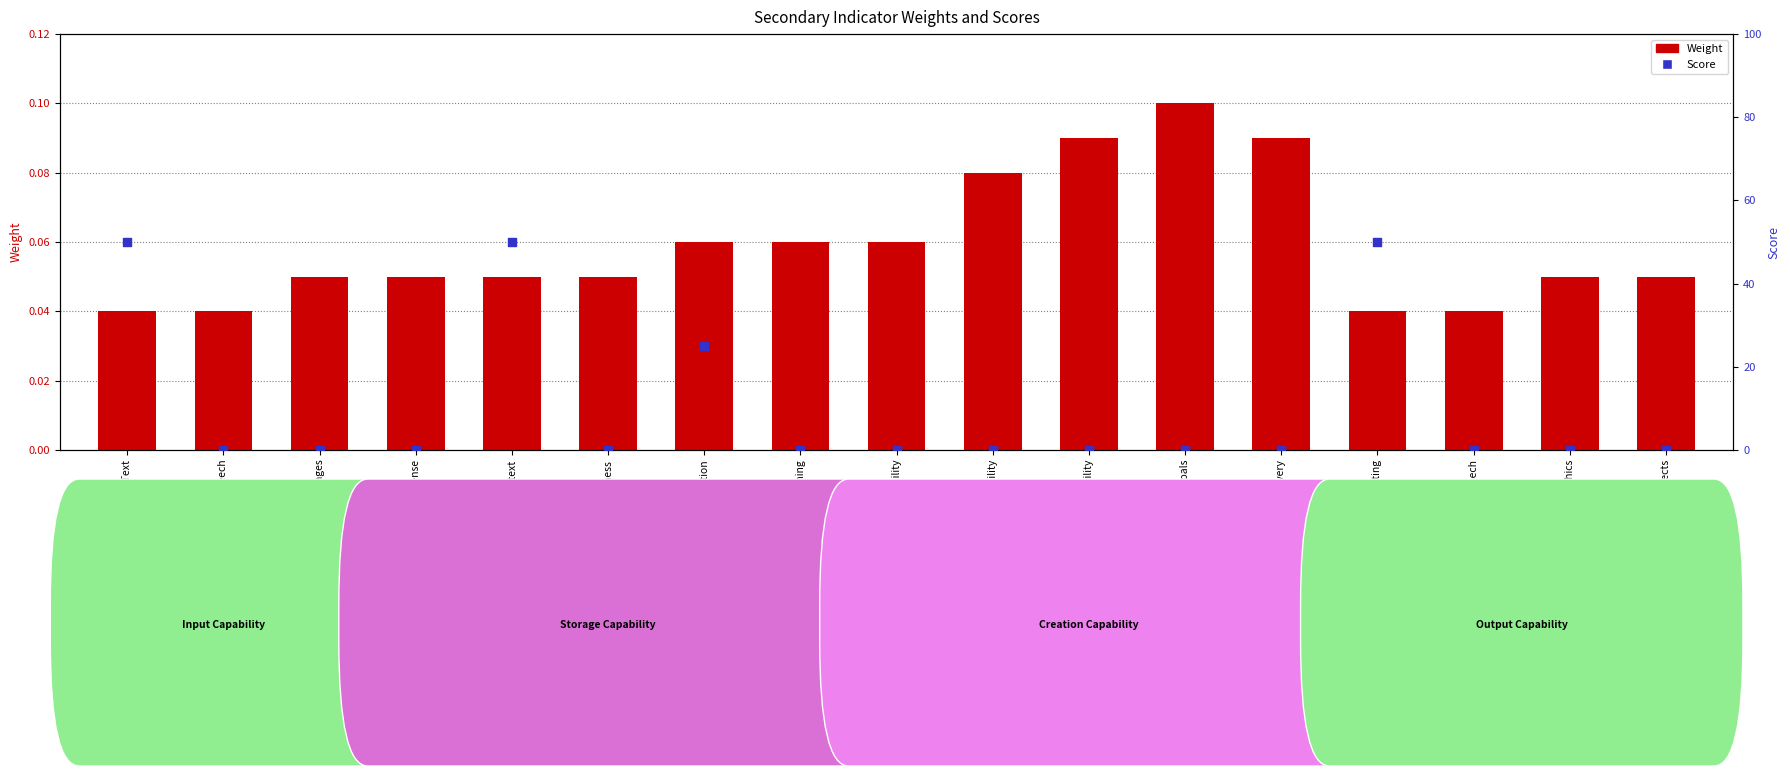

Is the value of Score at Reasoning greater than the value of Weight at Context?

No